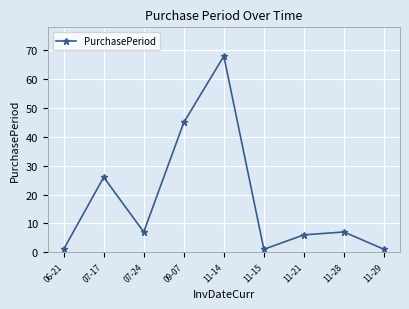

What is the label of the 7th point from the right?

07-24